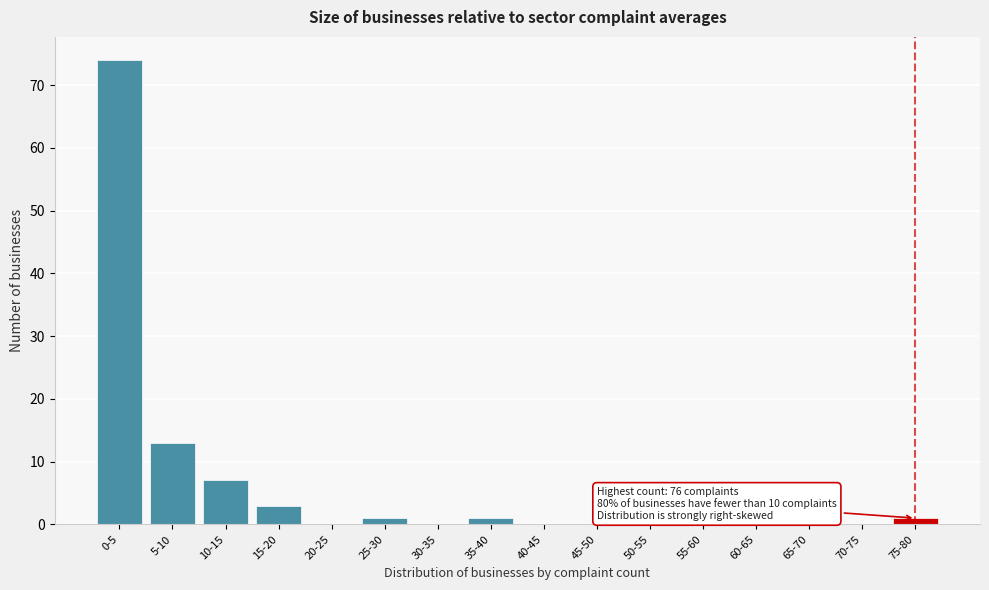

Reading right to left, what are all the values shown in this chart?

75-80=1	70-75=0	65-70=0	60-65=0	55-60=0	50-55=0	45-50=0	40-45=0	35-40=1	30-35=0	25-30=1	20-25=0	15-20=3	10-15=7	5-10=13	0-5=74